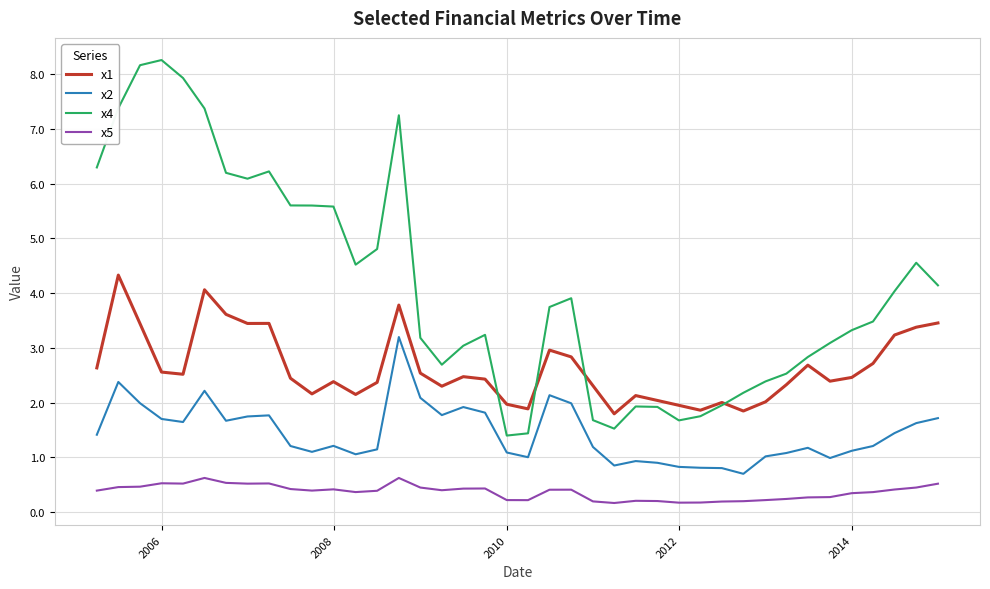

True or false: x2 and x5 cross at least once.

False